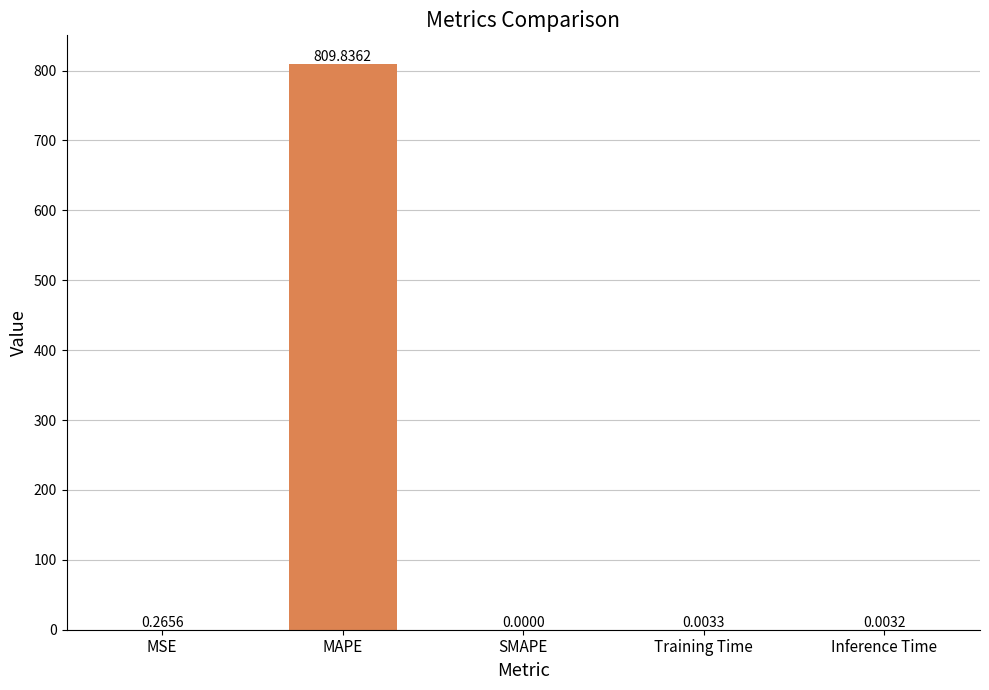

What is the change in value from MAPE to Inference Time?

-809.8